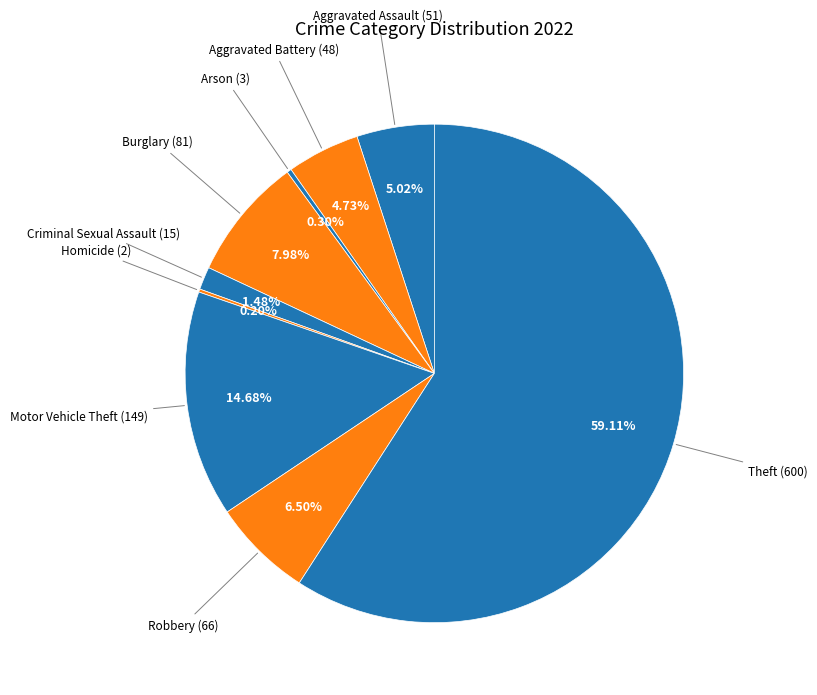

Rank the categories by value from lowest to highest.

Homicide, Arson, Criminal Sexual Assault, Aggravated Battery, Aggravated Assault, Robbery, Burglary, Motor Vehicle Theft, Theft